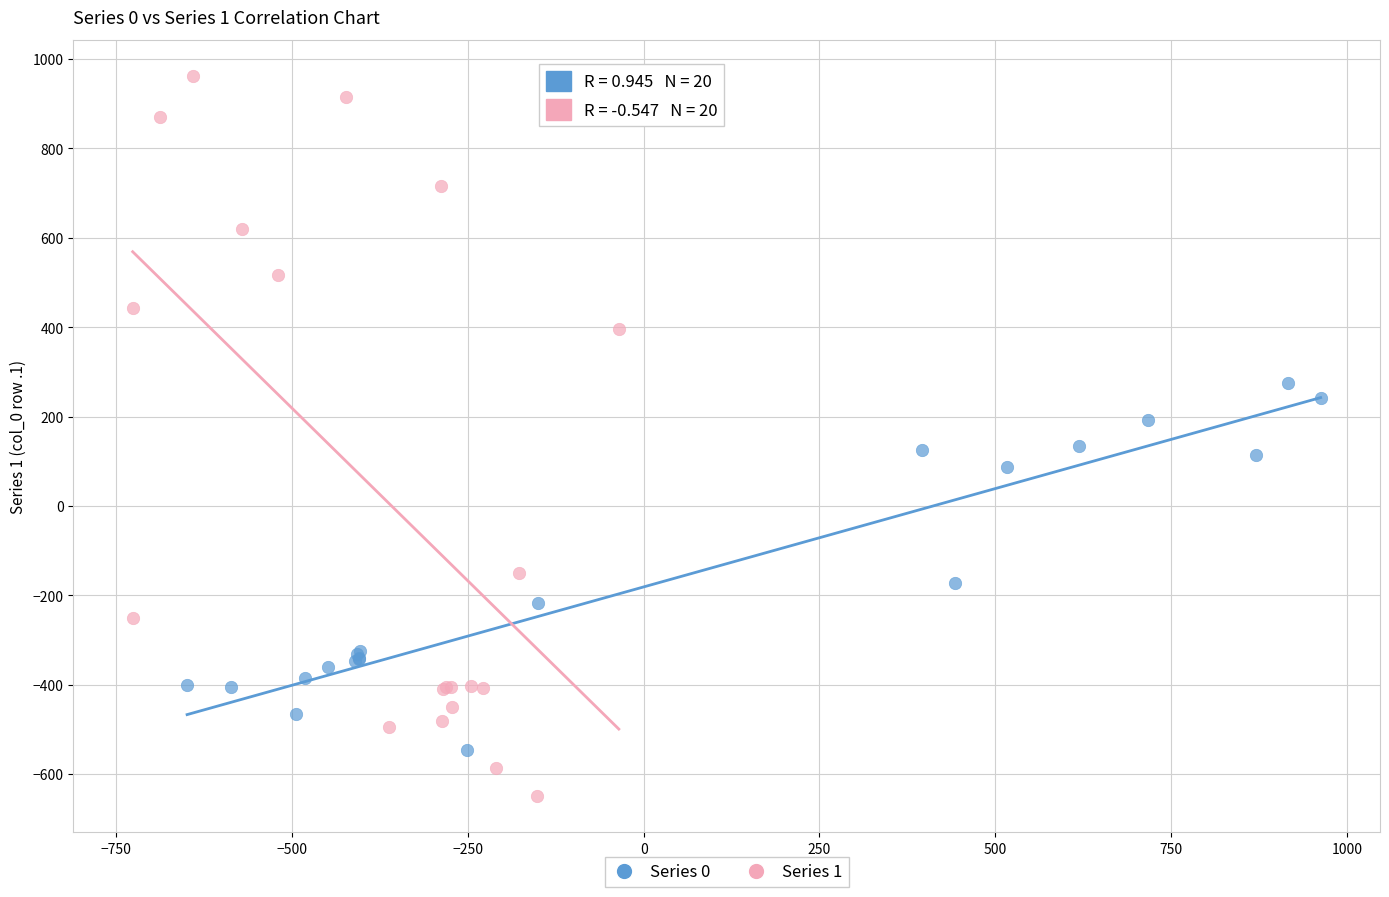

Which series has the widest spread of Y values?

Series 1